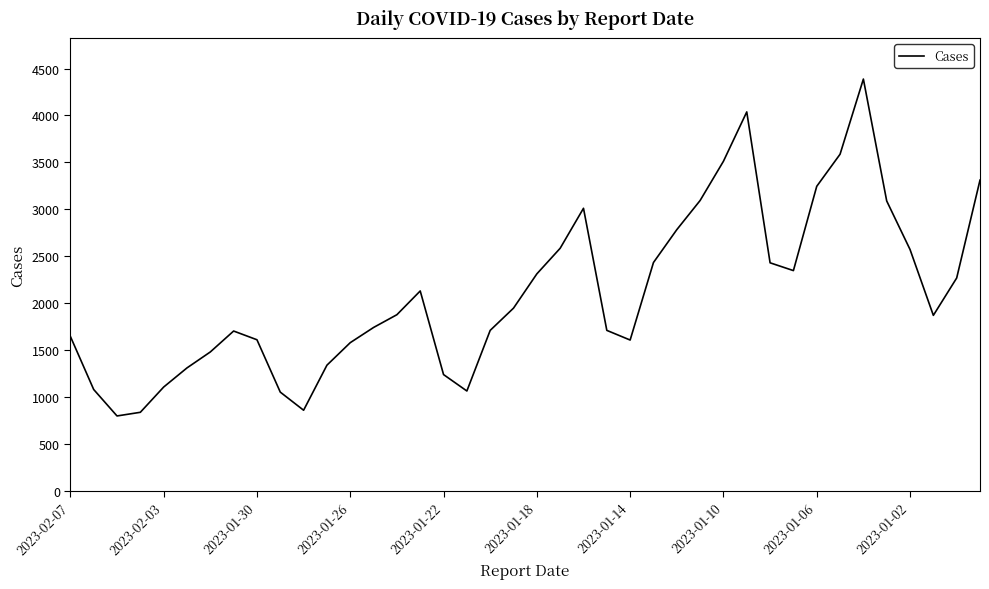

What is the minimum value shown in the chart?

798